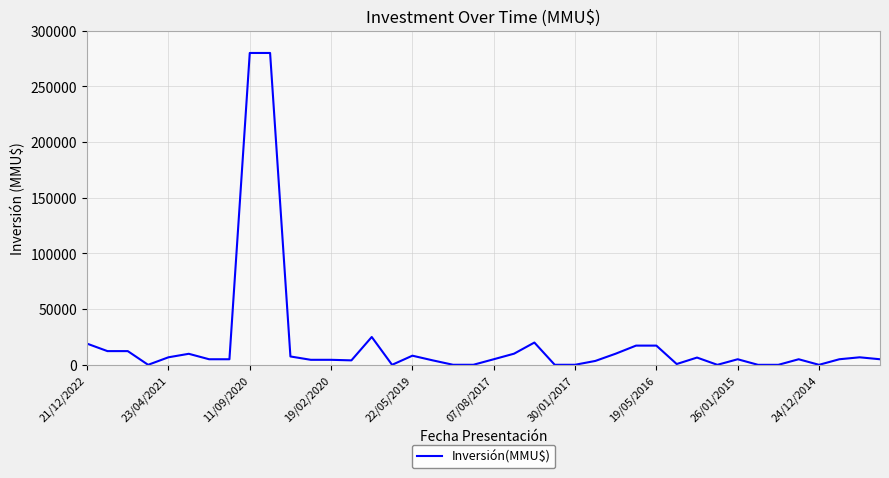

What is the maximum value shown in the chart?

280000